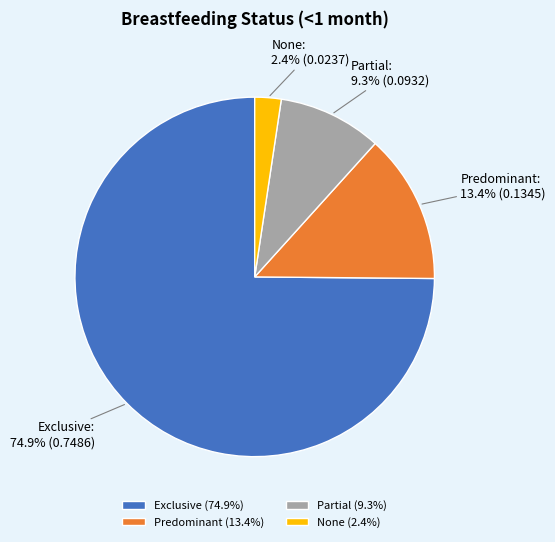

Count the number of slices in the pie.

4